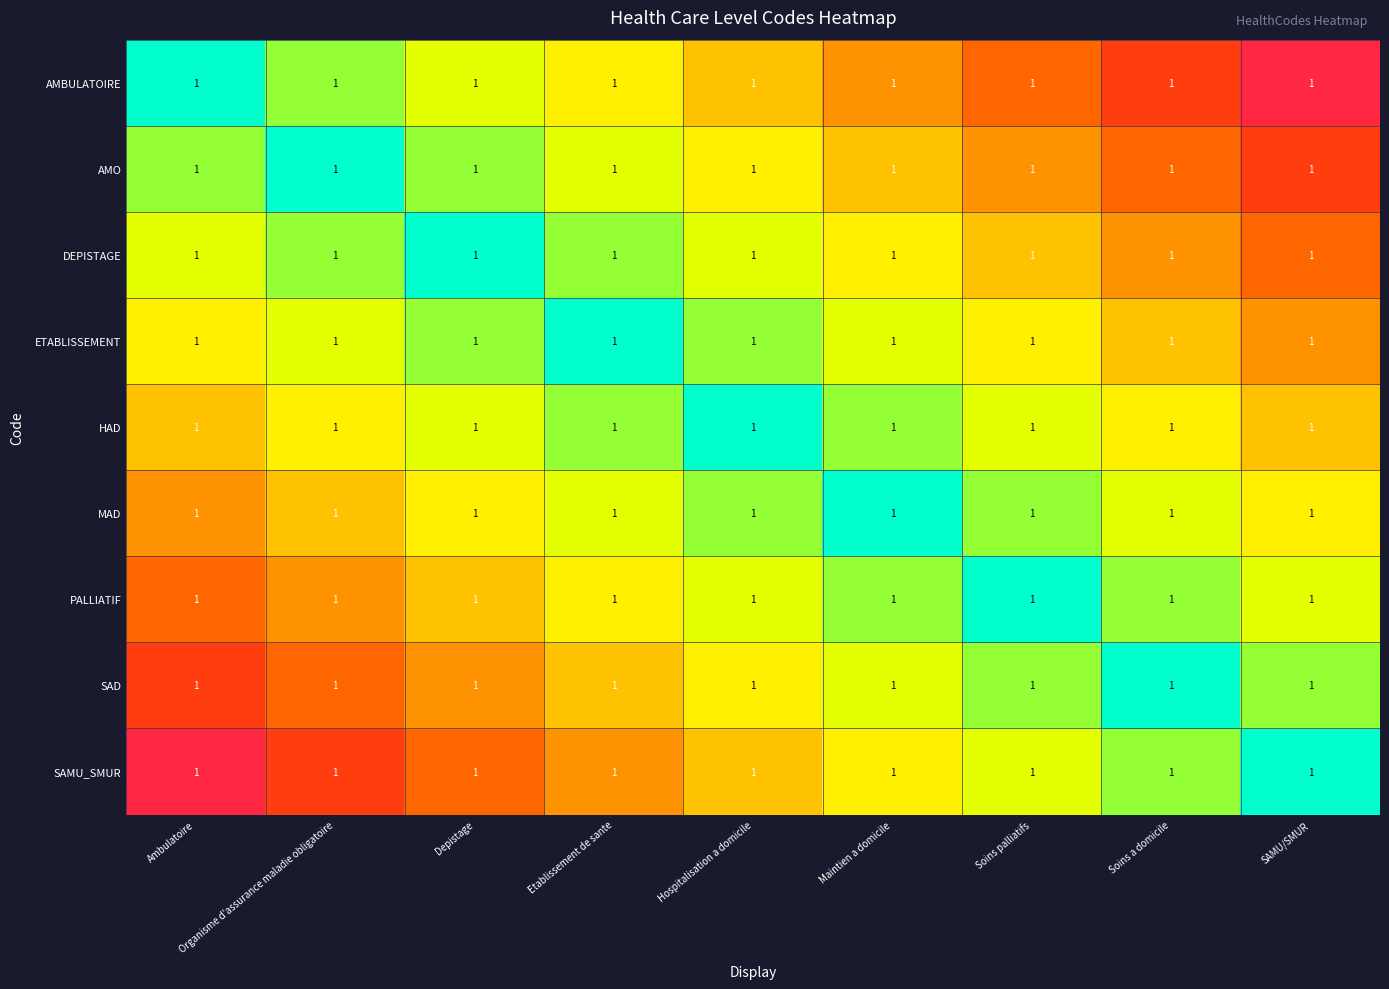

Count the number of data series in this chart.

9